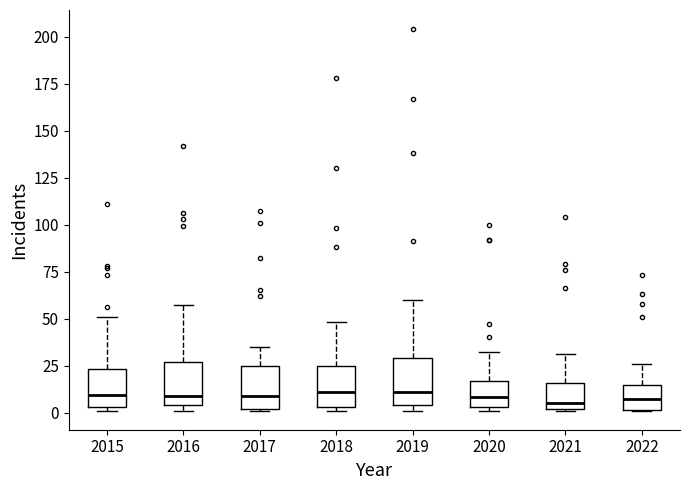

Reading left to right, read every box against the y-axis: the position of its median line, the range the box covers, and the ends of its whiskers. The values are not printed on the chart, so give them approximately, as read against the axis.

2015: median 10, box 5 to 25, whiskers 0 to 50
2016: median 10, box 5 to 25, whiskers 0 to 55
2017: median 10, box 0 to 25, whiskers 0 to 35
2018: median 10, box 5 to 25, whiskers 0 to 50
2019: median 10, box 5 to 30, whiskers 0 to 60
2020: median 10, box 5 to 15, whiskers 0 to 30
2021: median 5, box 0 to 15, whiskers 0 to 30
2022: median 5, box 0 to 15, whiskers 0 to 25